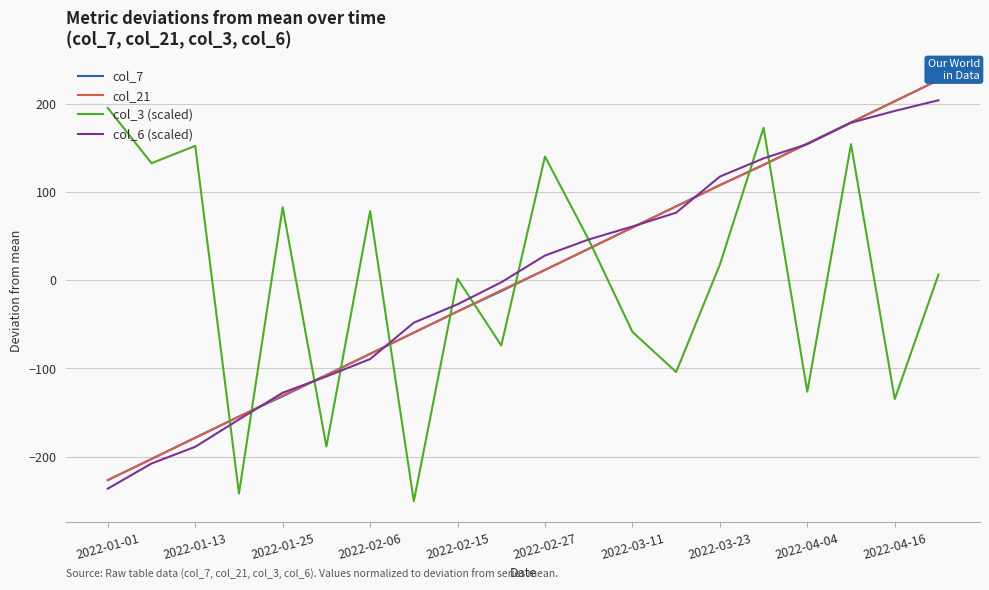

The value of col_6 (scaled) at 2022-01-13 is -126.5. True or false?

False